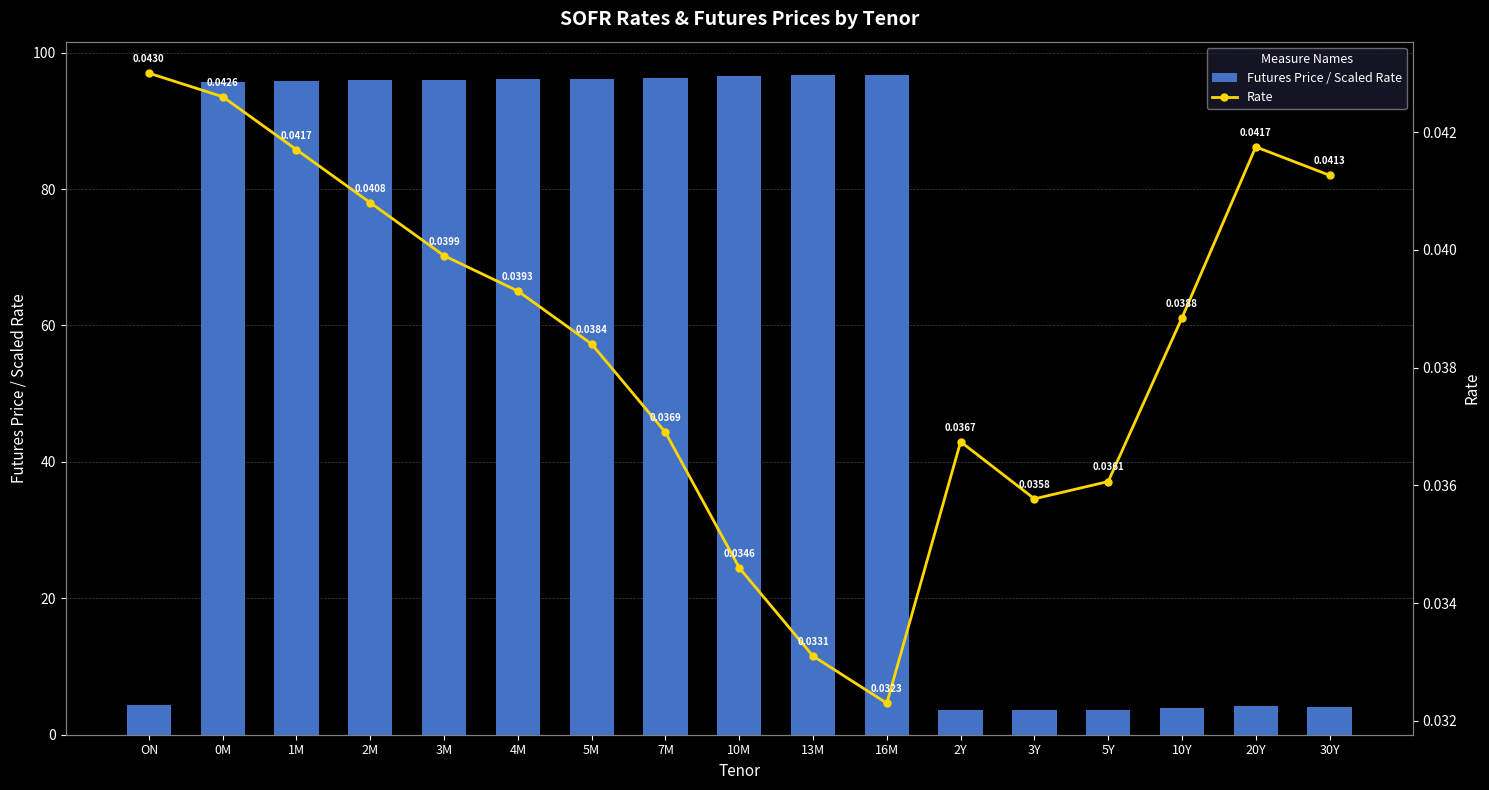

How many distinct data groups are displayed?

2